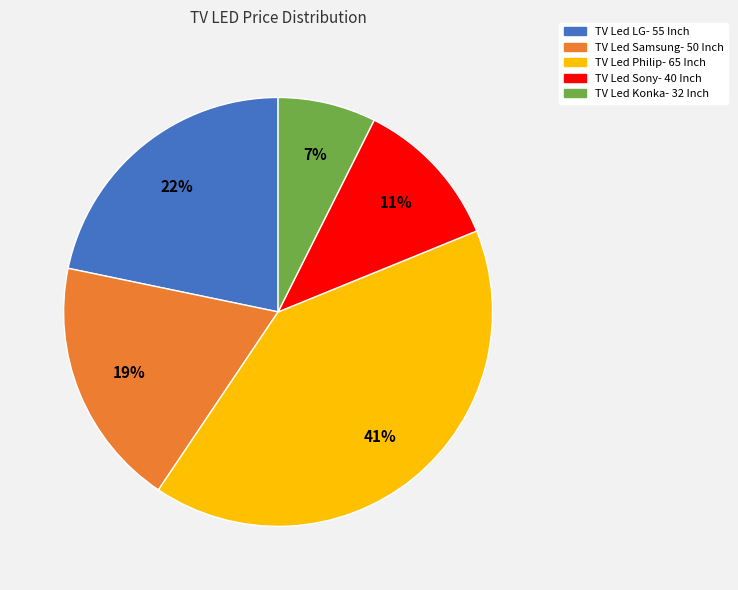

Rank the categories by value from lowest to highest.

TV Led Konka- 32 Inch, TV Led Sony- 40 Inch, TV Led Samsung- 50 Inch, TV Led LG- 55 Inch, TV Led Philip- 65 Inch